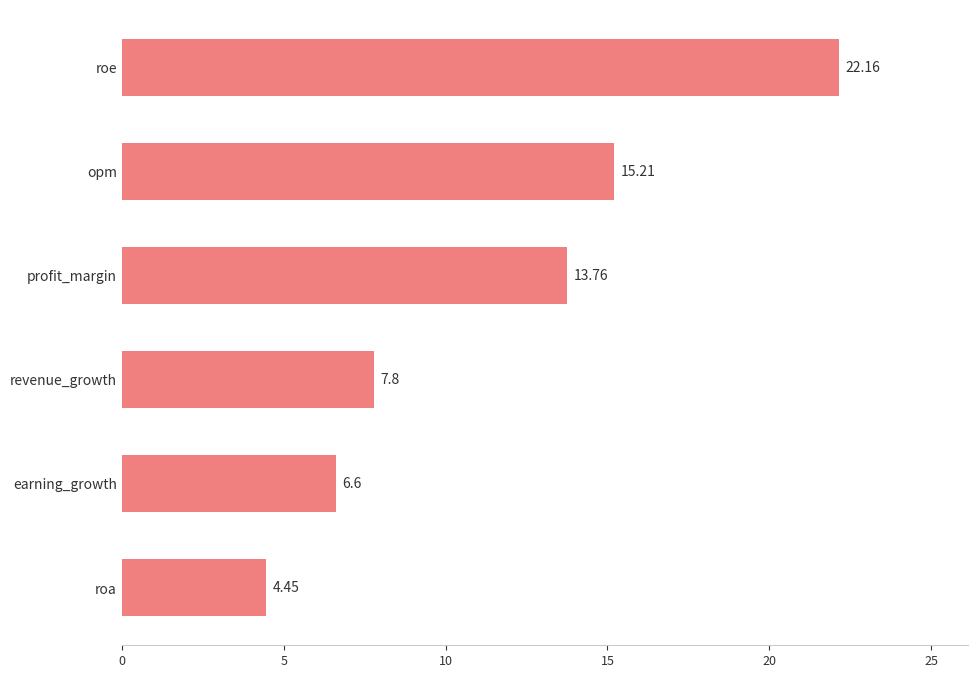

Approximately how many times larger is the value at earning_growth compared to roe?

0.3